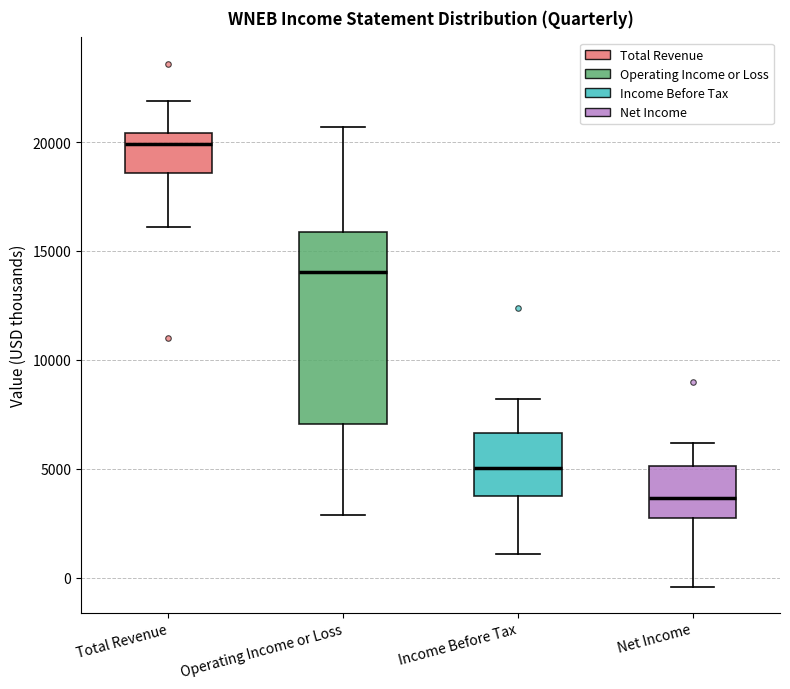

Reading left to right, transcribe this box plot: for each box, give where its median line is, the range the box spans, and where its two whiskers end, as read against the y-axis. The values are not printed on the chart, so give them approximately, as read against the axis.

Total Revenue: median 20000, box 18500 to 20500, whiskers 16000 to 22000
Operating Income or Loss: median 14000, box 7000 to 16000, whiskers 3000 to 20500
Income Before Tax: median 5000, box 4000 to 6500, whiskers 1000 to 8000
Net Income: median 3500, box 2500 to 5000, whiskers -500 to 6000